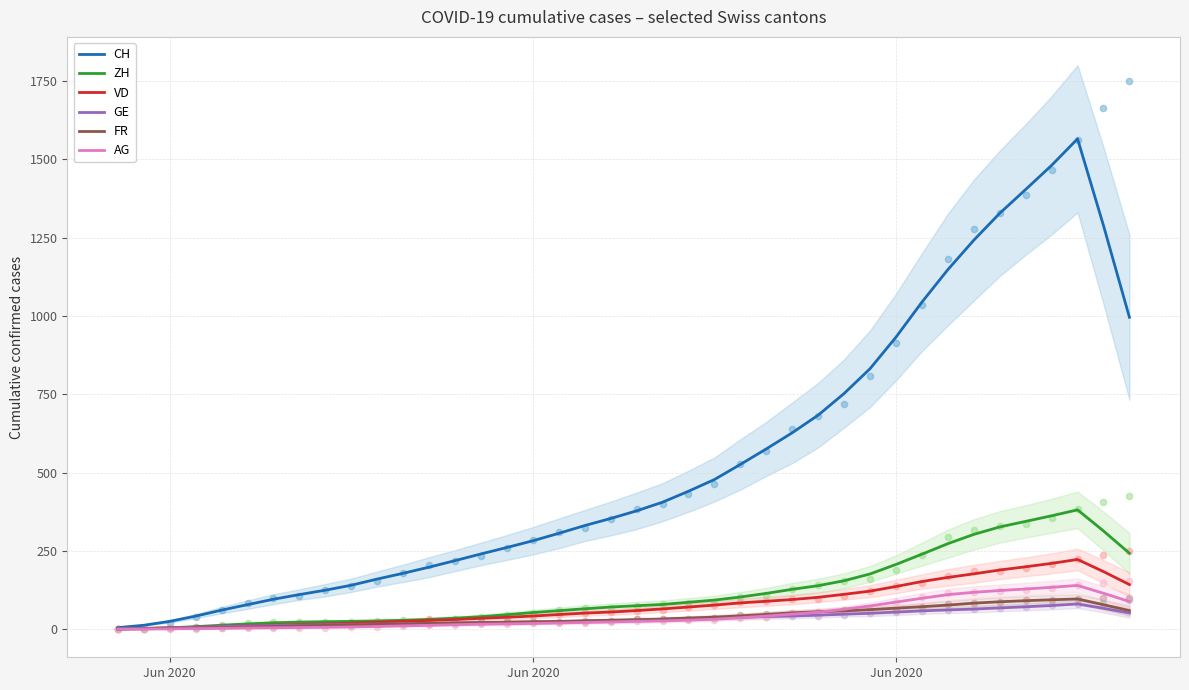

At how many categories does at least one series exceed 1277?

5